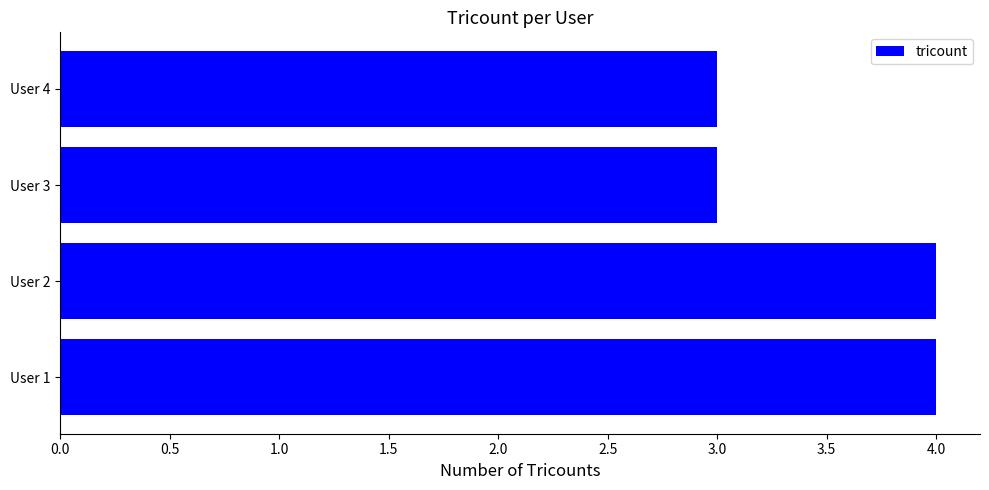

Between User 4 and User 1, which is larger?

User 1